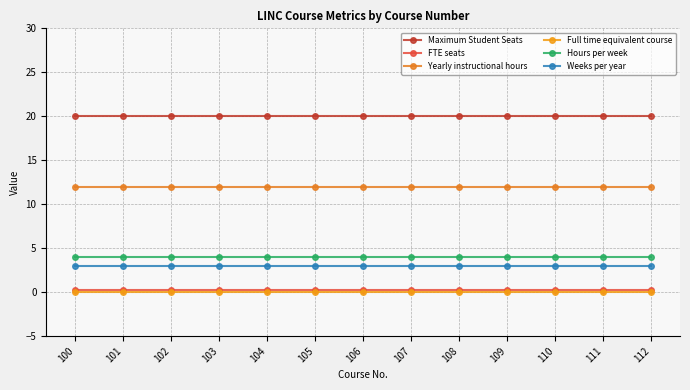

How many categories are shown in the chart?

13